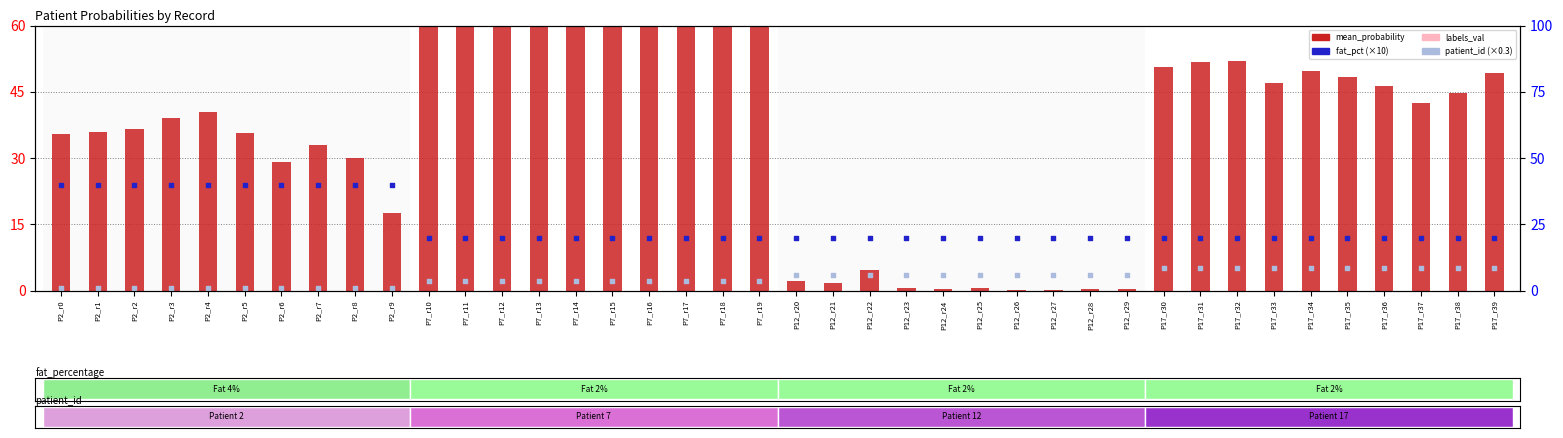

Which series reaches the minimum Y coordinate?

labels_val